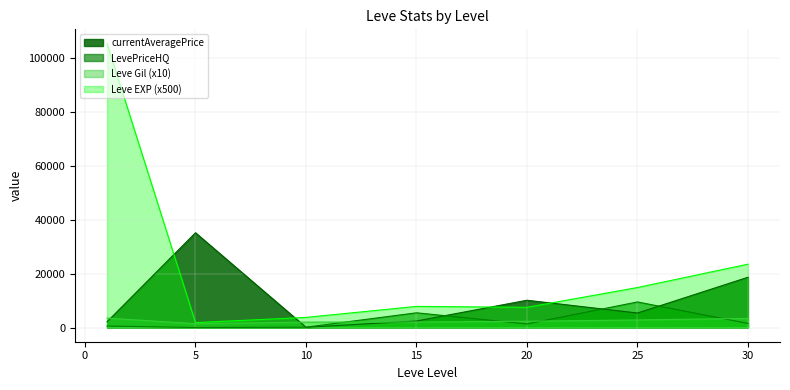

What is the sum of all Leve Gil values?

9832